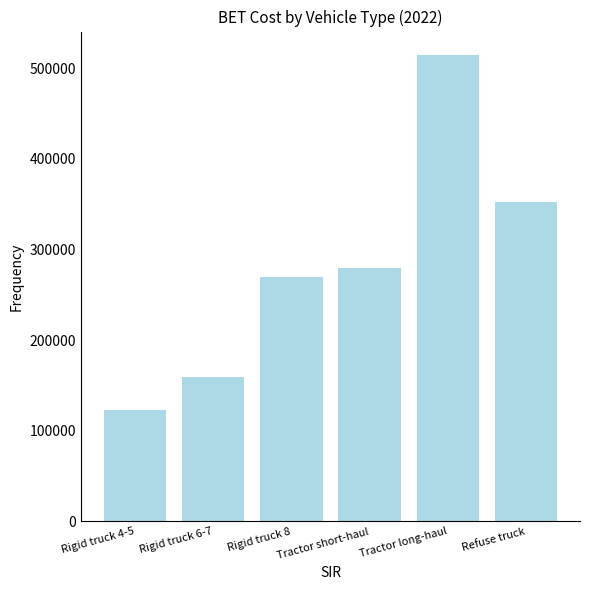

Which label corresponds to the smallest value in the chart?

Rigid truck 4-5